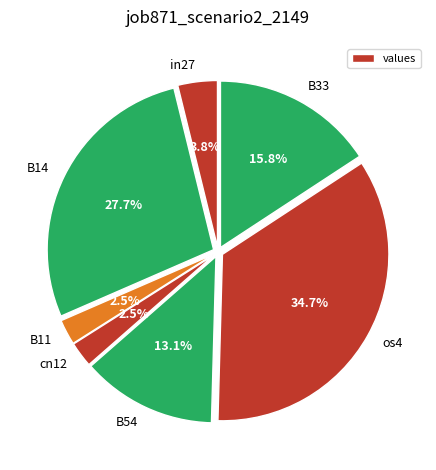

What percentage is the B14 slice, to the nearest percent?

28%